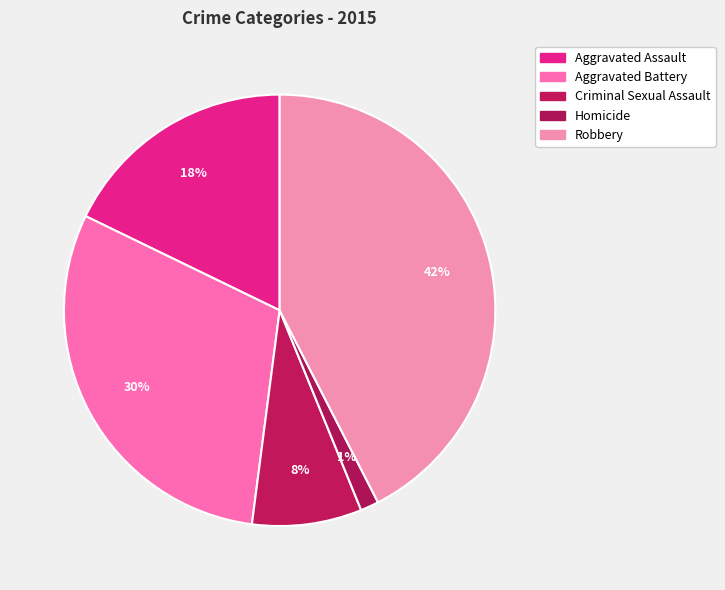

The Aggravated Assault slice represents 18% of the pie. True or false?

True